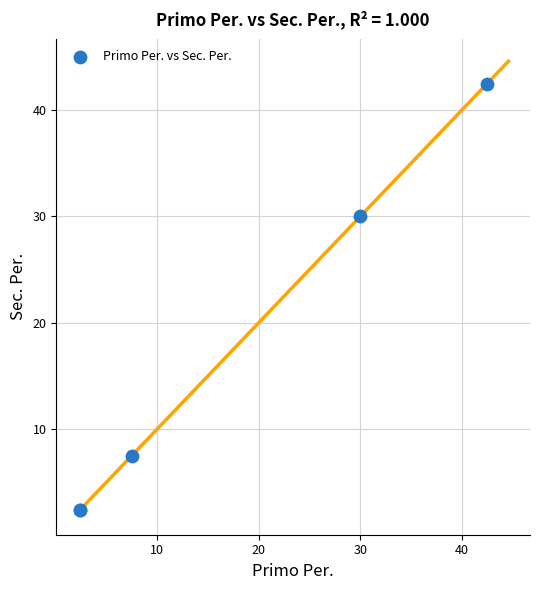

What Y value in the scatter plot is closest to 22?

30.0